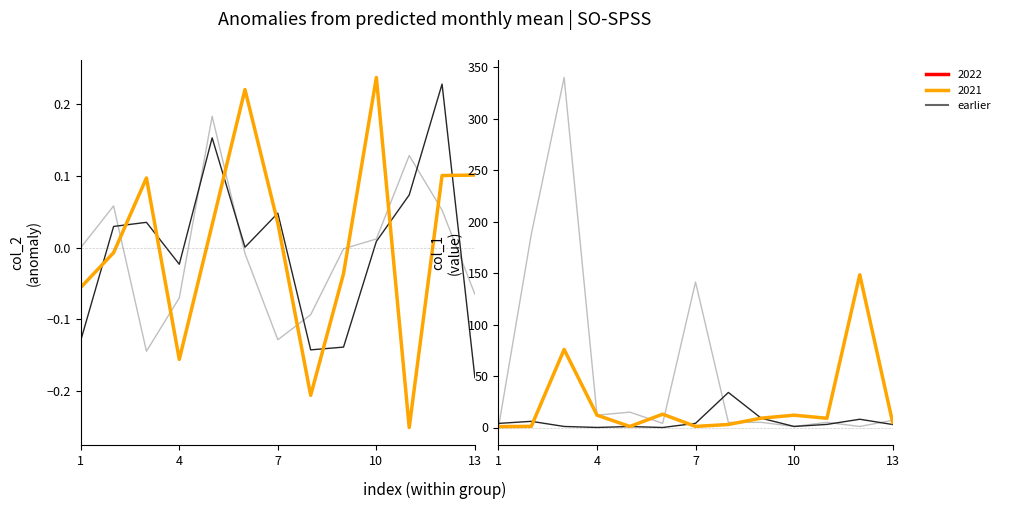

The value of group_1_0 at 1 is 224.4. True or false?

False